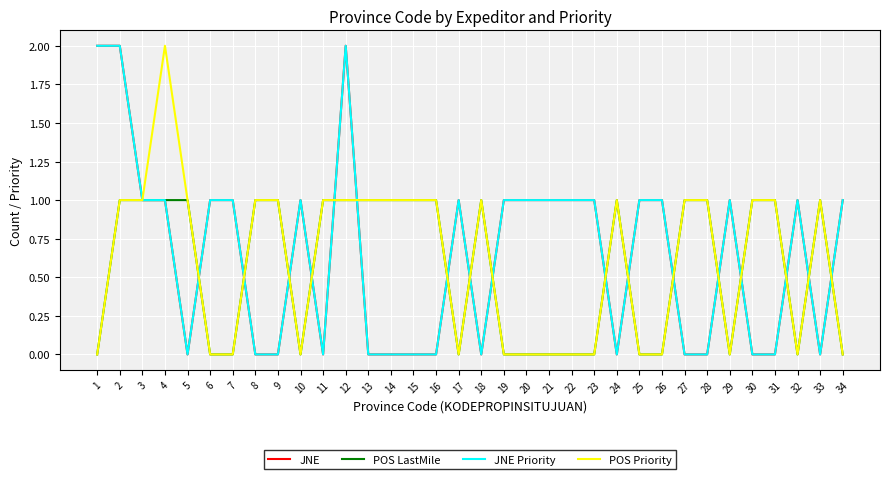

What is the greatest value displayed?

2